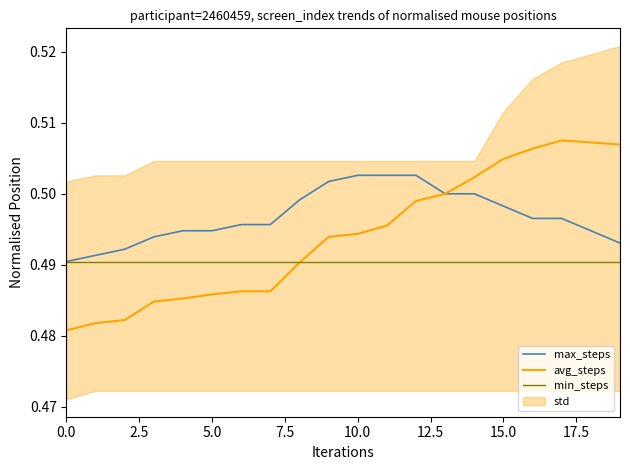

Which series has the largest range (max minus min)?

avg_steps